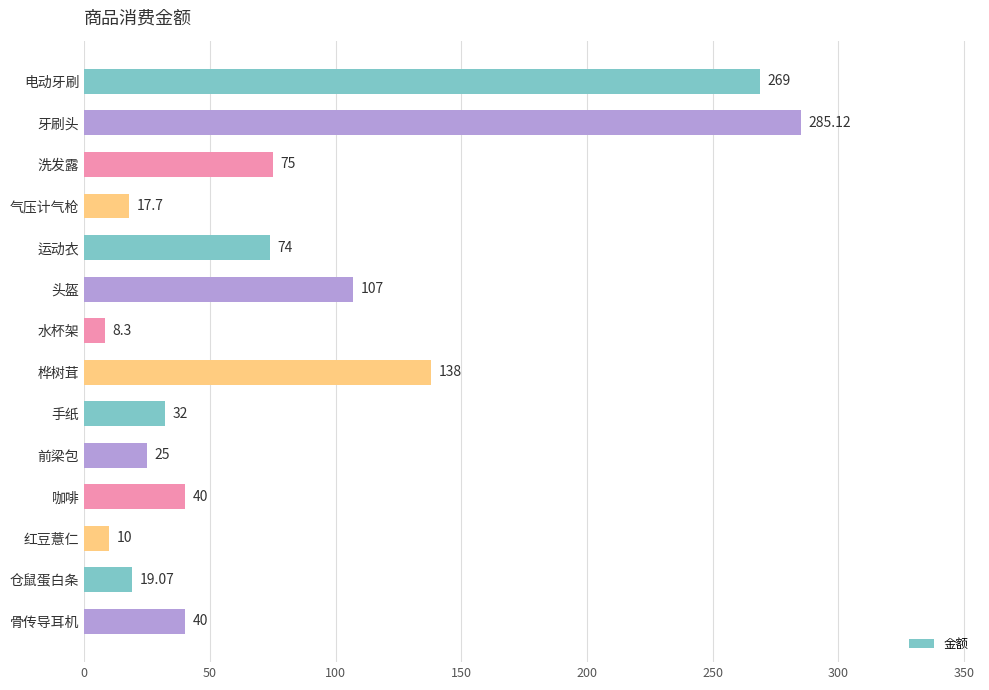

Approximately how many times larger is the value at 电动牙刷 compared to 头盔?

2.5